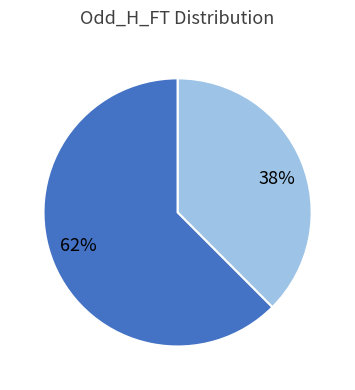

The 38% slice represents 38% of the pie. True or false?

True